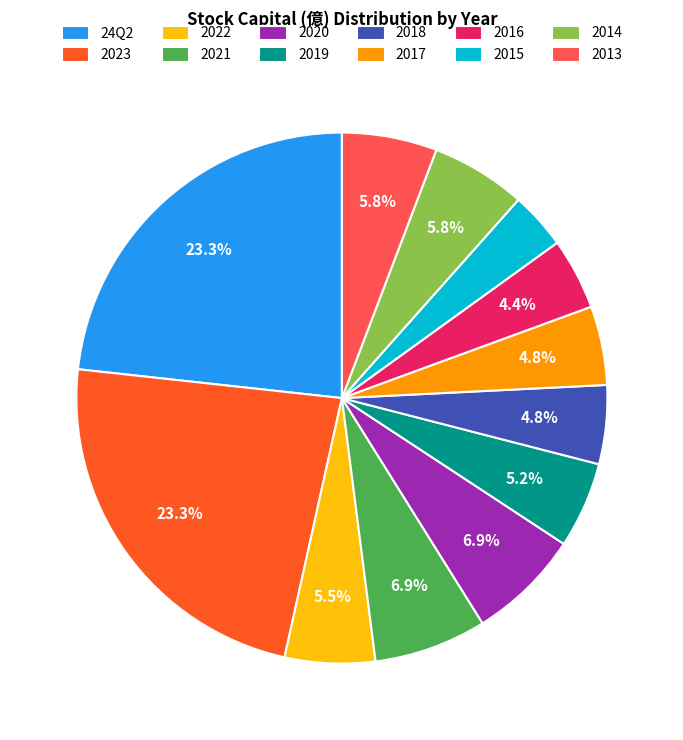

What is the smallest slice in the pie chart?

2015